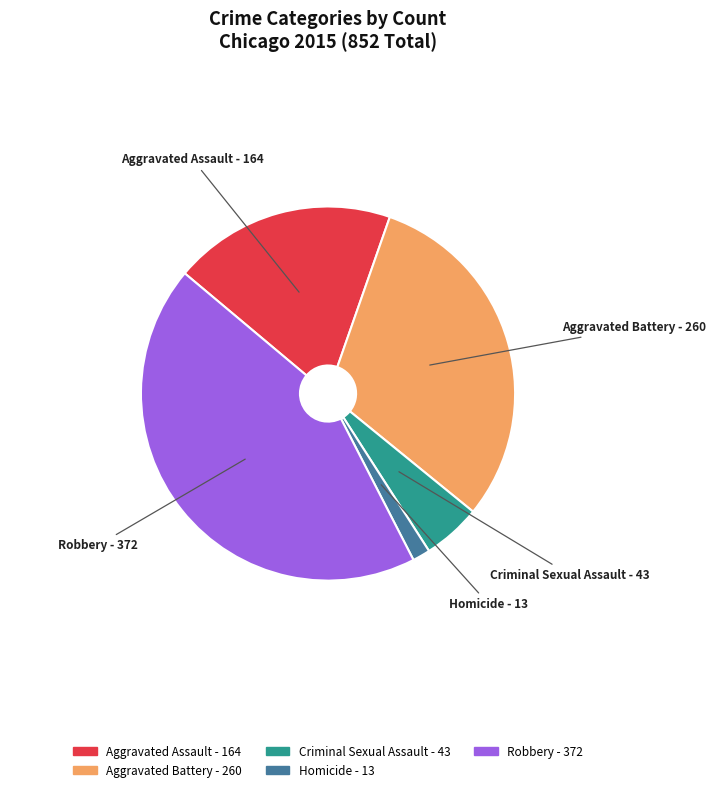

Approximately how many times larger is the value at Homicide compared to Criminal Sexual Assault?

0.3